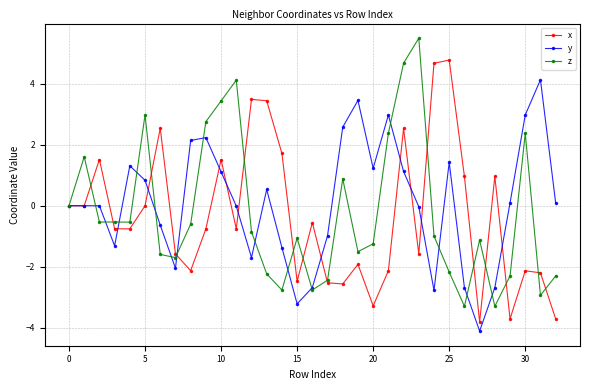

Rank the series by their maximum value, from highest to lowest.

z, x, y